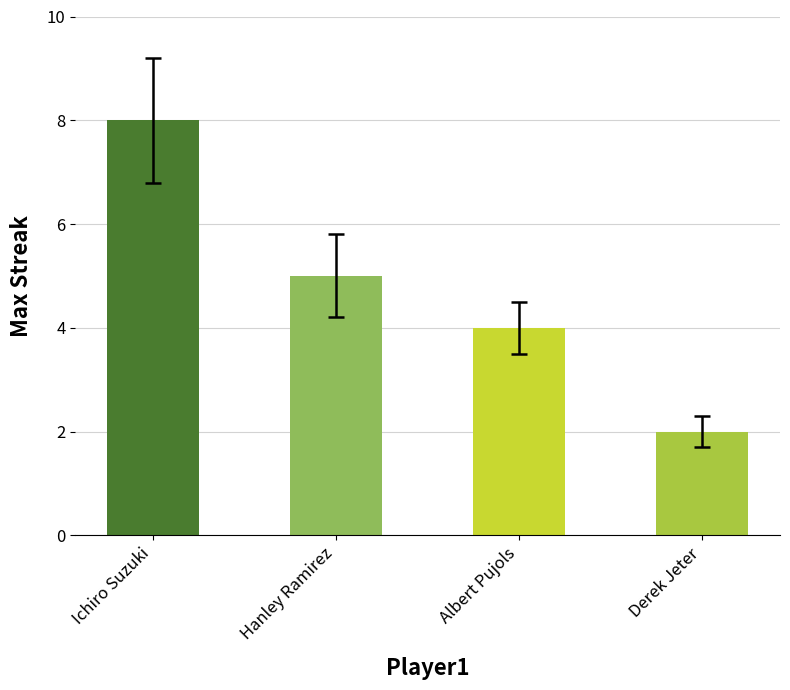

At which category does the chart reach its minimum across all series?

Derek Jeter